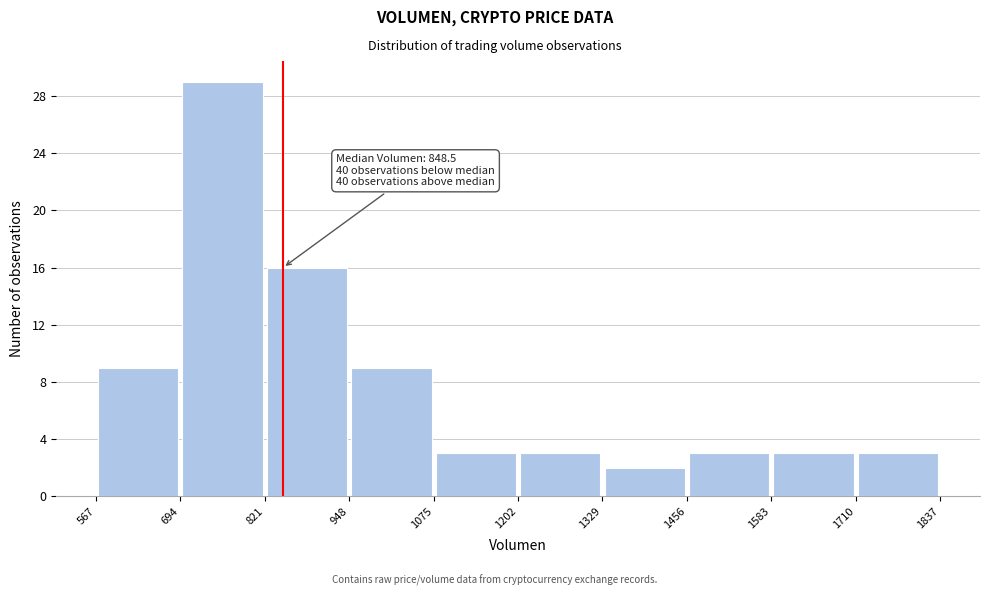

Over which range of the x-axis is the bar tallest?

694 to 821